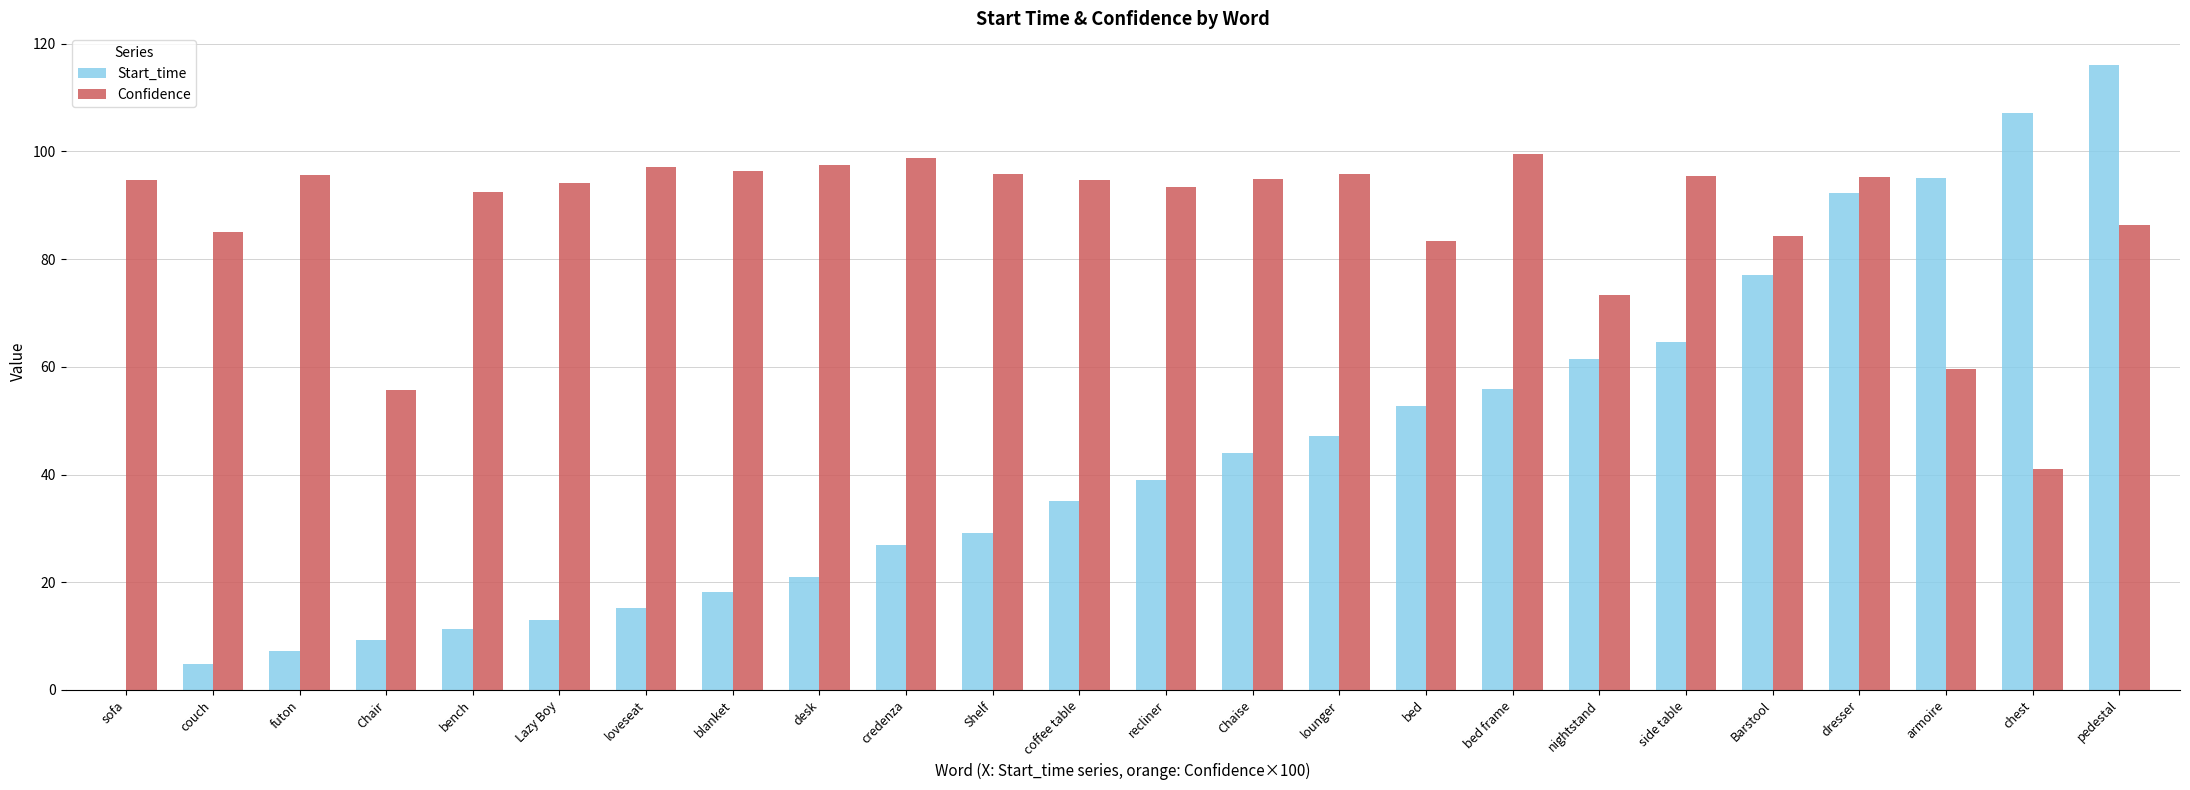

Between Barstool and pedestal, which series saw the biggest shift?

Start_time